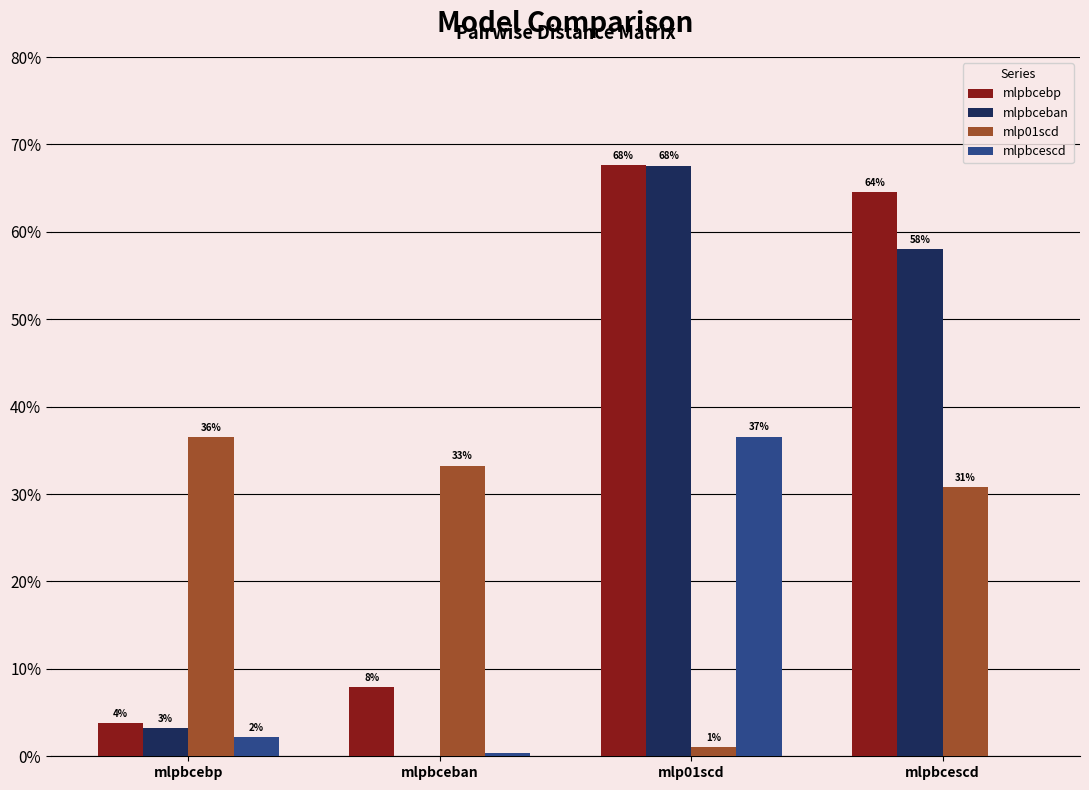

What are all the series names shown in the legend?

mlpbcebp, mlpbceban, mlp01scd, mlpbcescd